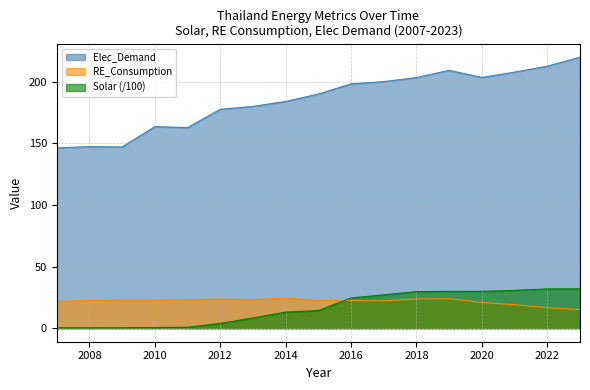

How many categories are shown in the chart?

17